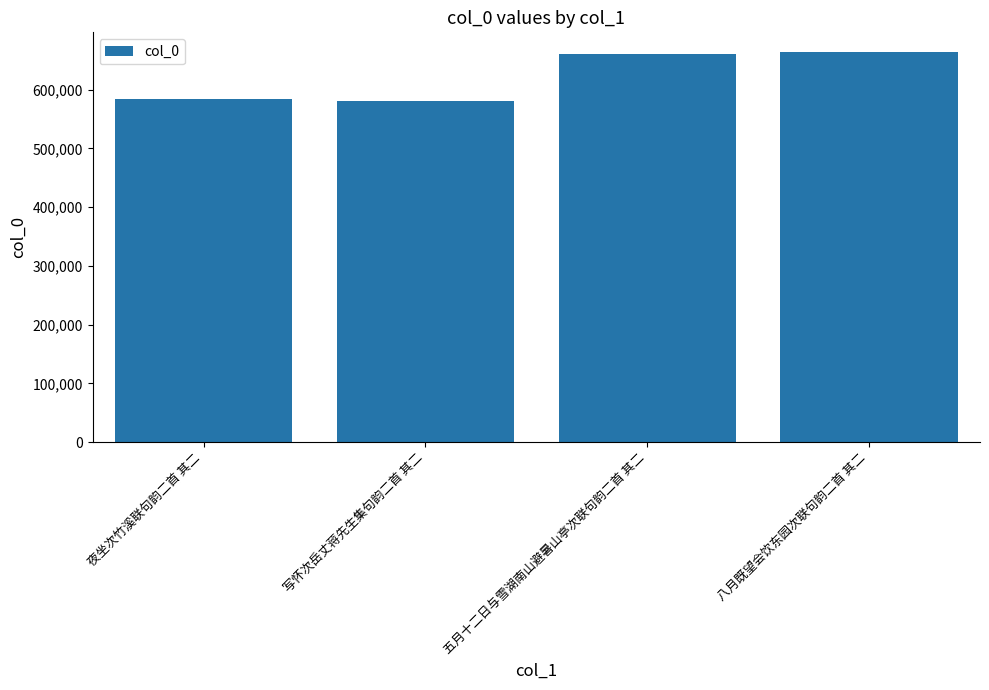

What value does the data have at 写怀次岳丈蒋先生集句韵二首 其二, to the nearest 10?

580380